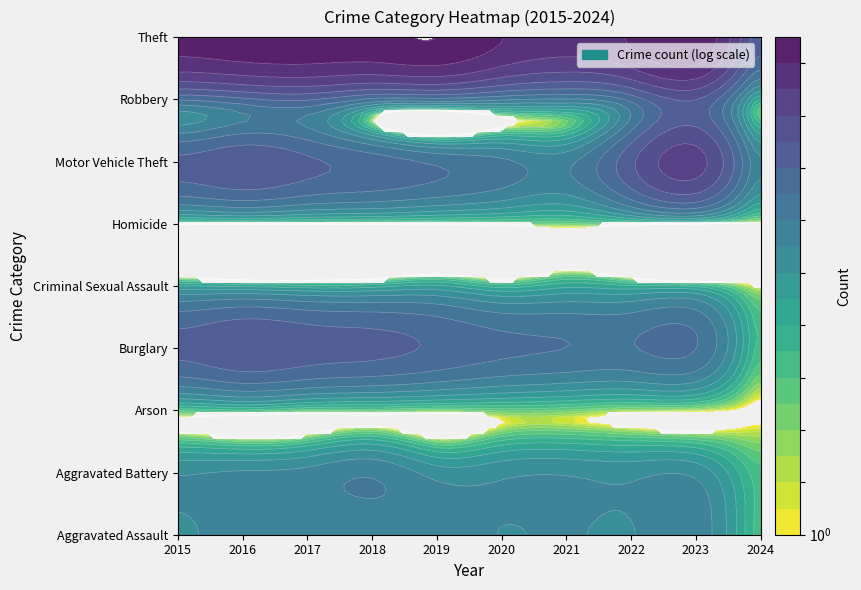

What is the difference between the highest and lowest values at 2024?

229